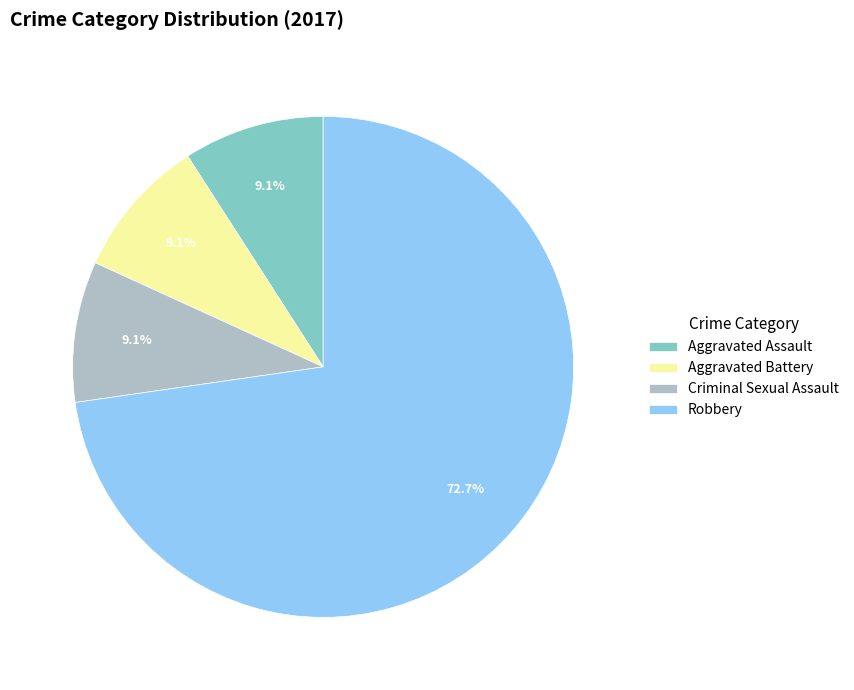

What percentage is the Robbery slice, to the nearest percent?

73%